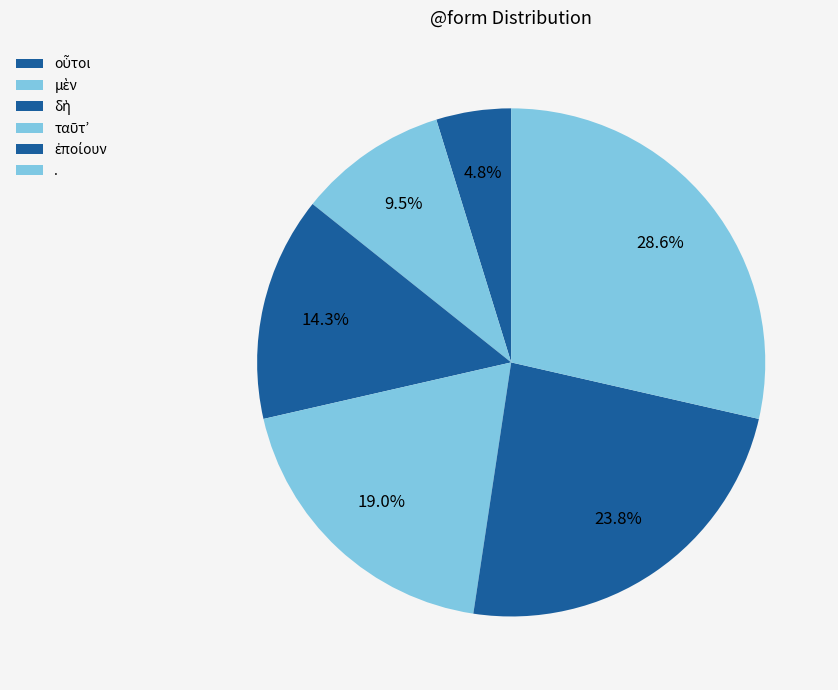

What percentage is the ἐποίουν slice, to the nearest percent?

24%